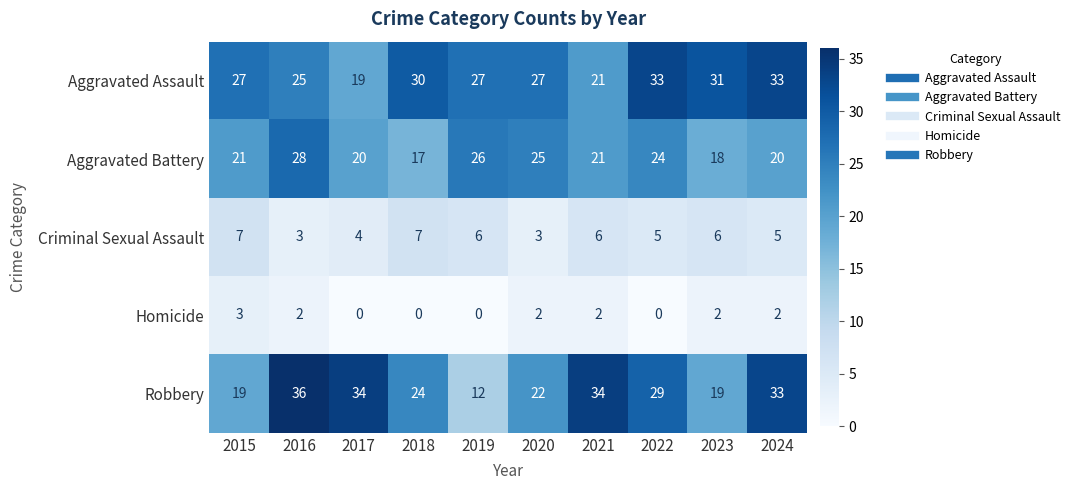

Read the Robbery value at 2015.

19